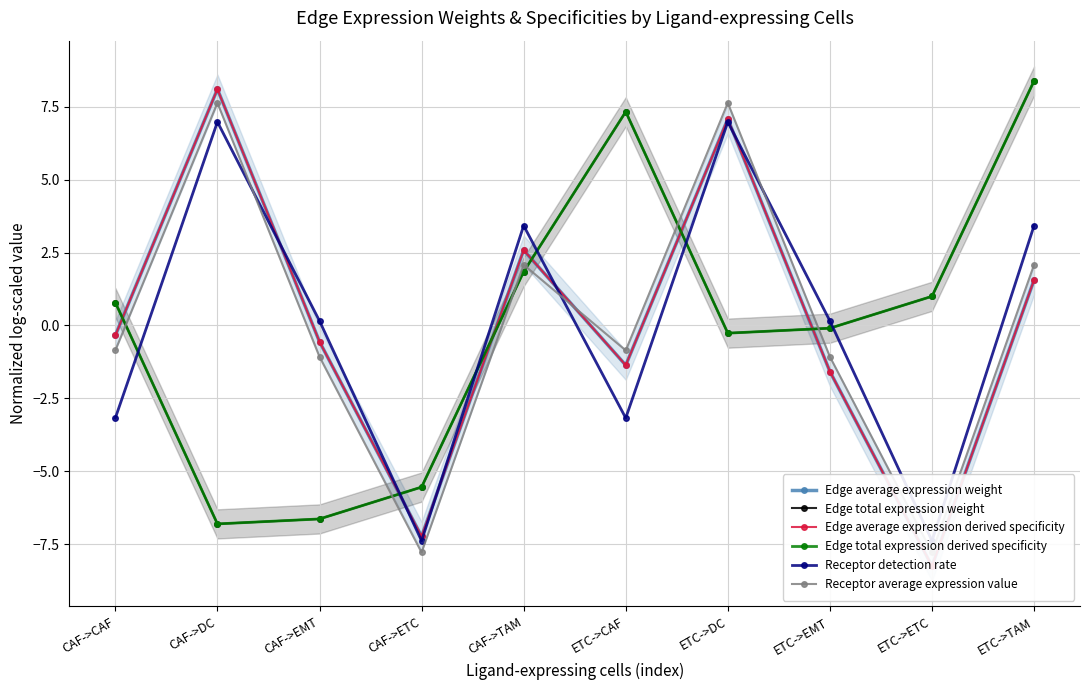

Reading left to right, what are all the values shown in this chart?

Edge average expression weight: -0.3	8.1	-0.6	-7.2	2.6	-1.4	7.1	-1.6	-8.3	1.6
Edge total expression weight: 0.8	-6.8	-6.6	-5.5	1.8	7.3	-0.3	-0.1	1.0	8.4
Edge average expression derived specificity: -0.3	8.1	-0.6	-7.2	2.6	-1.4	7.1	-1.6	-8.3	1.6
Edge total expression derived specificity: 0.8	-6.8	-6.6	-5.5	1.8	7.3	-0.3	-0.1	1.0	8.4
Receptor detection rate: -3.2	7.0	0.2	-7.4	3.4	-3.2	7.0	0.2	-7.4	3.4
Receptor average expression value: -0.9	7.6	-1.1	-7.8	2.1	-0.9	7.6	-1.1	-7.8	2.1